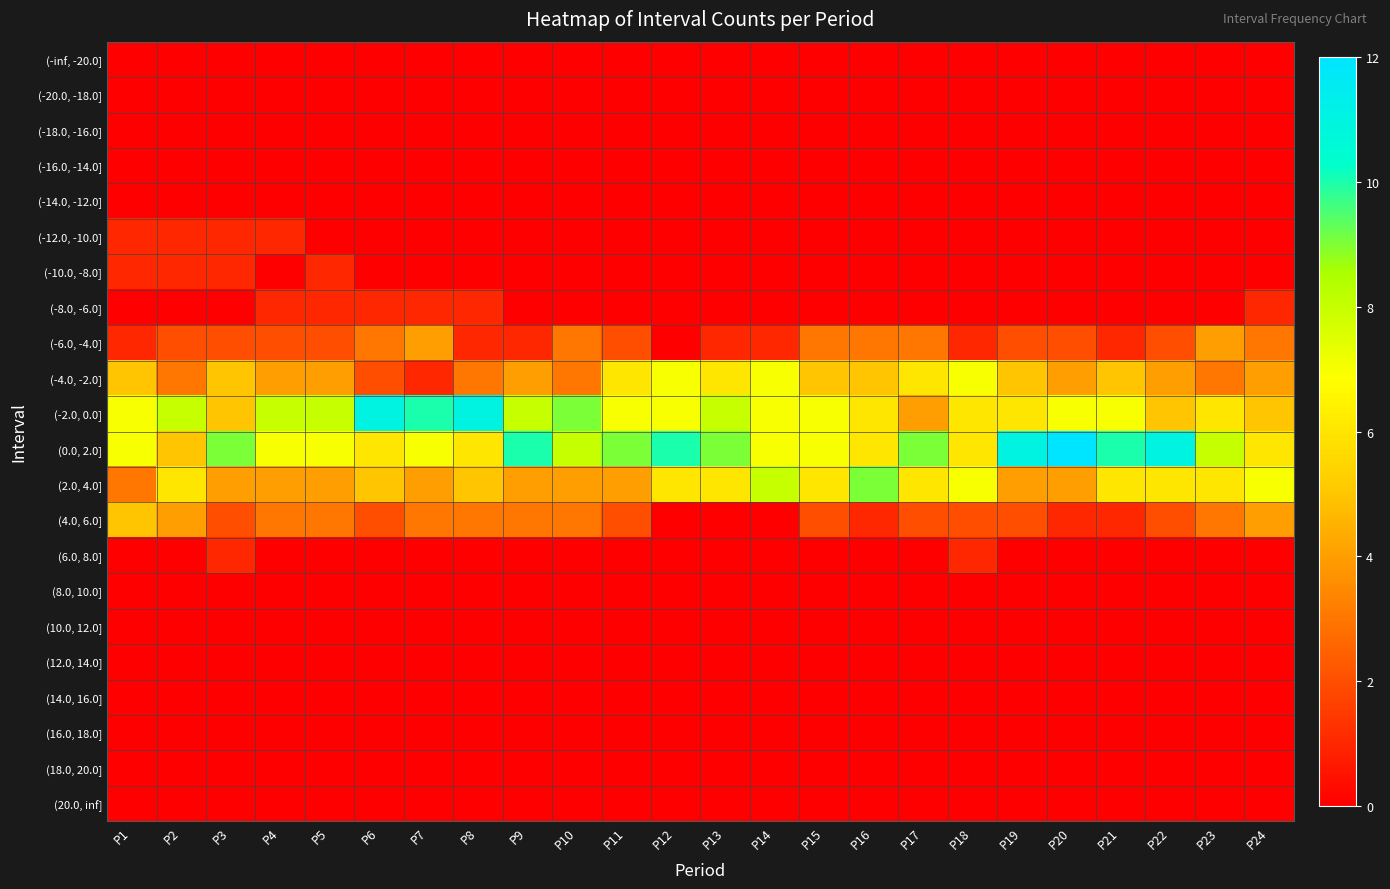

At which label does (-20.0, -18.0] reach its minimum?

P1